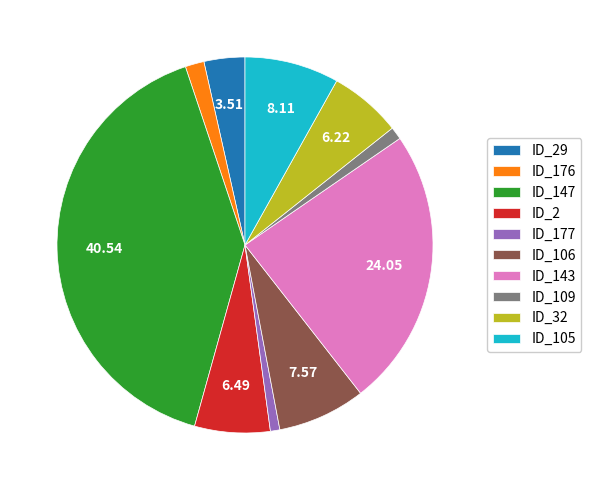

Is there any slice that represents more than half of the pie?

No